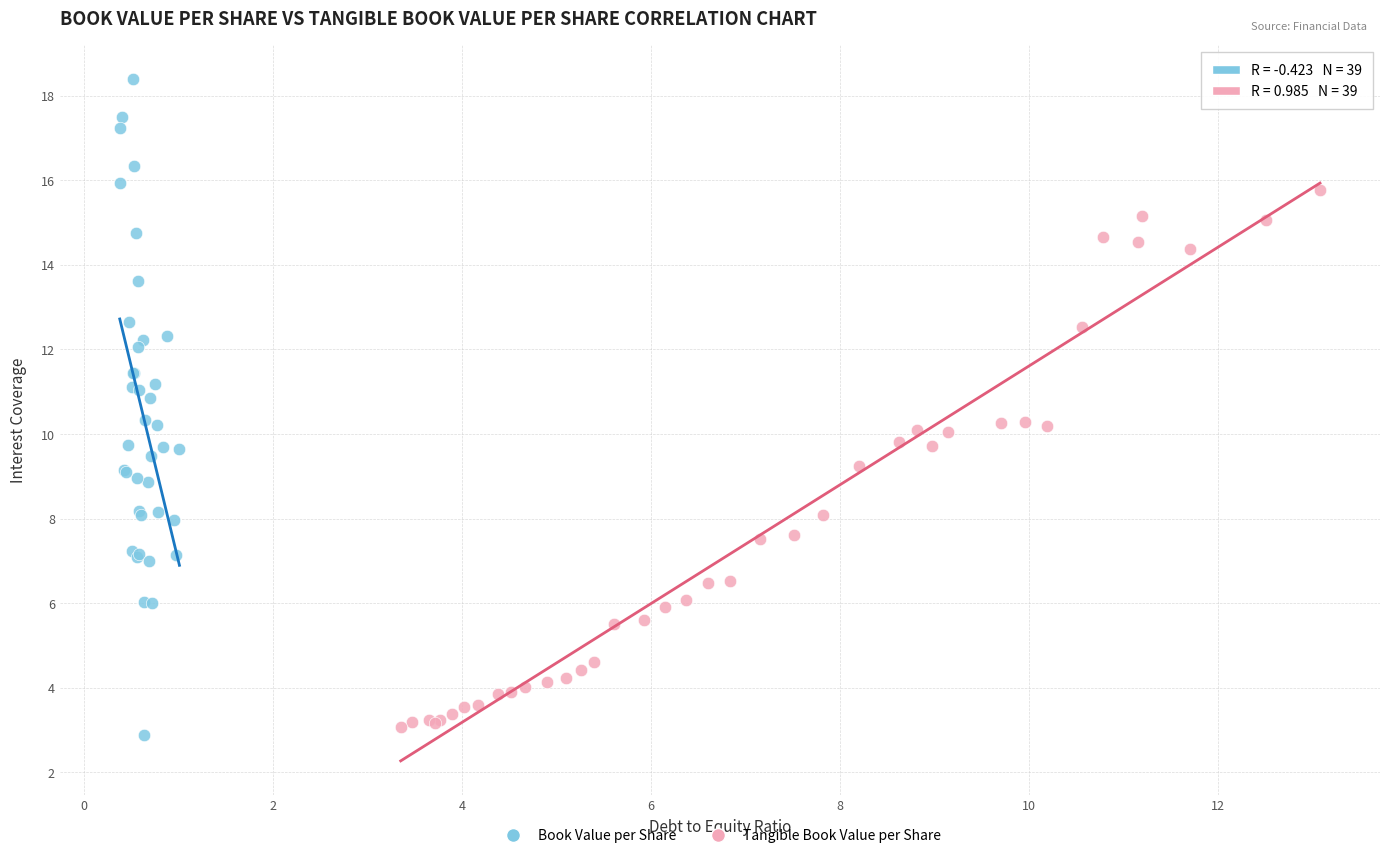

Which series has the largest Y range (max minus min)?

Book Value per Share